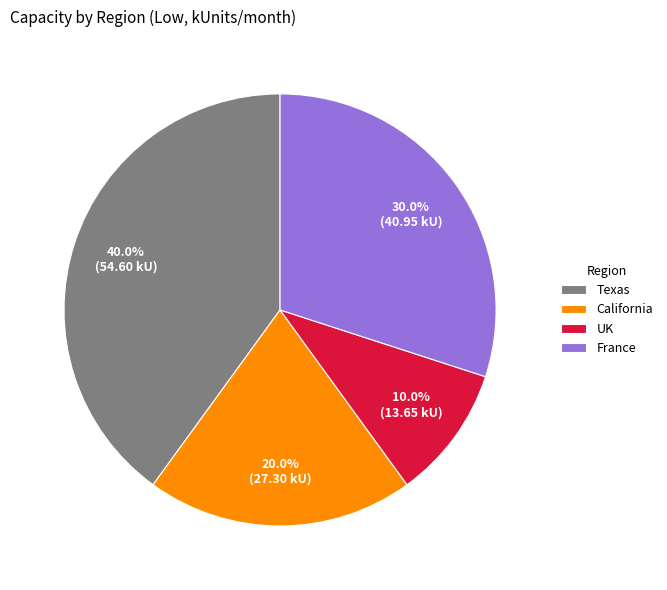

Count the number of slices in the pie.

4